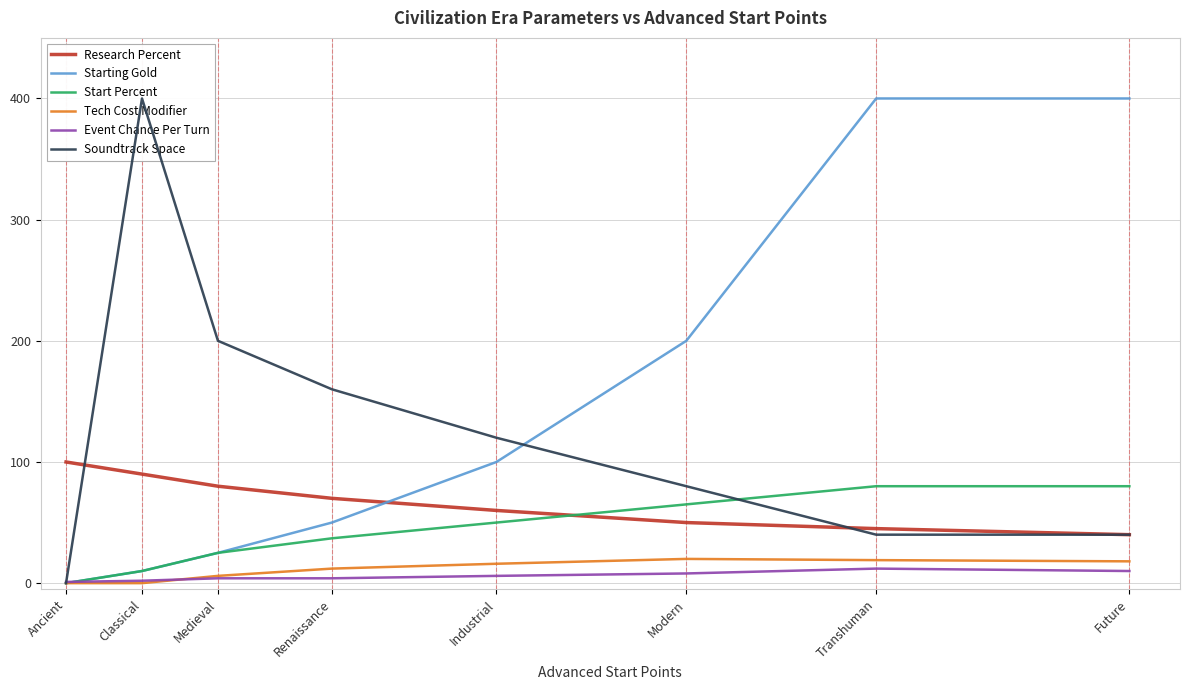

Reading left to right, list all the values displayed in this chart.

Research Percent: 100	90	80	70	60	50	45	40
Starting Gold: 0	10	25	50	100	200	400	400
Start Percent: 0	10	25	37	50	65	80	80
Tech Cost Modifier: 0	0	6	12	16	20	19	18
Event Chance Per Turn: 1	2	4	4	6	8	12	10
Soundtrack Space: 0	400	200	160	120	80	40	40